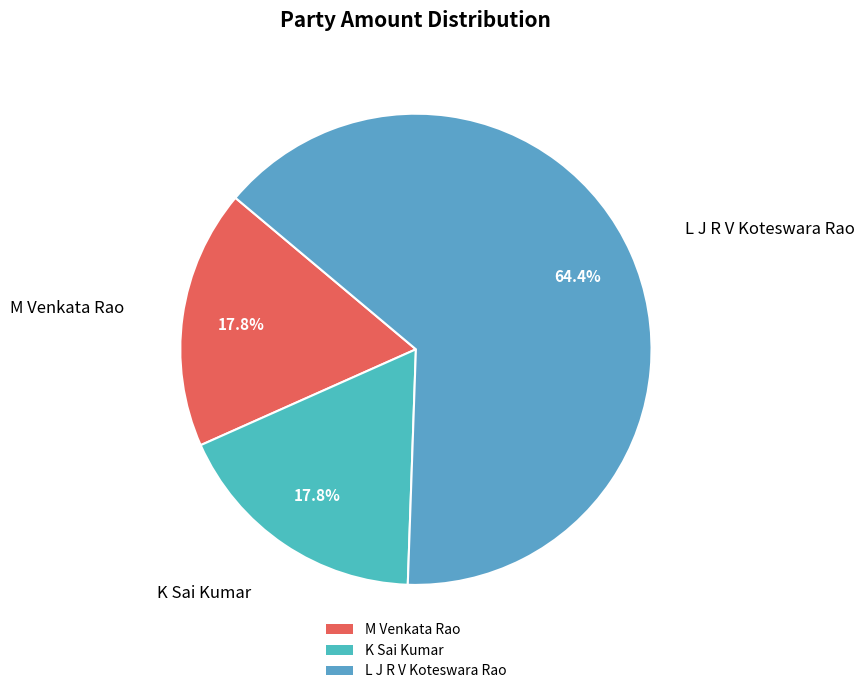

How many segments does this pie chart have?

3